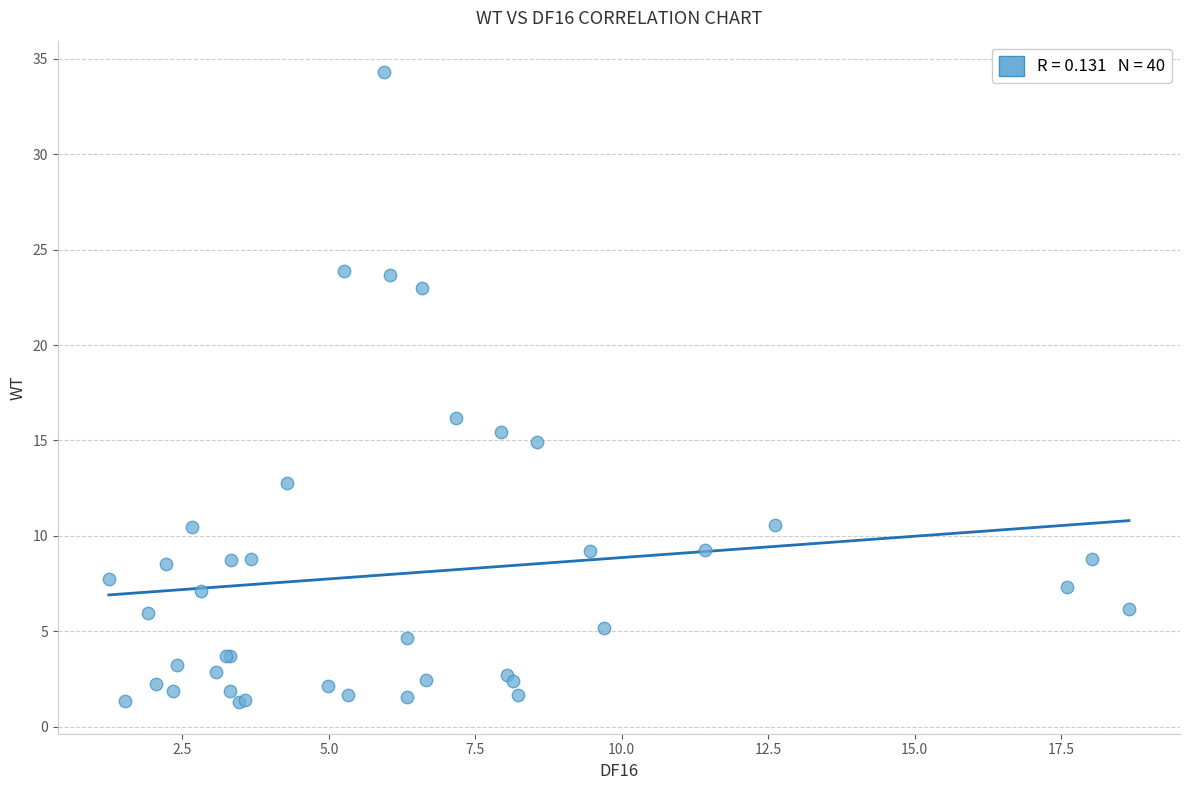

What Y value in the scatter plot is closest to 17?

16.2